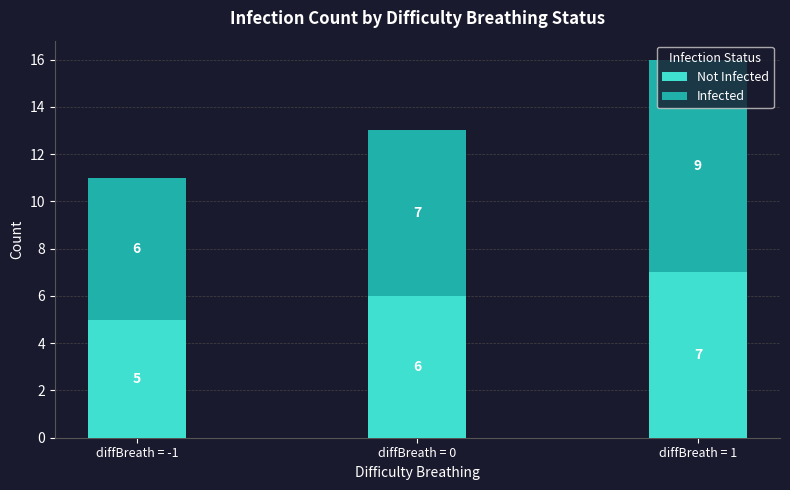

What is the total value across all series at diffBreath = 0?

13